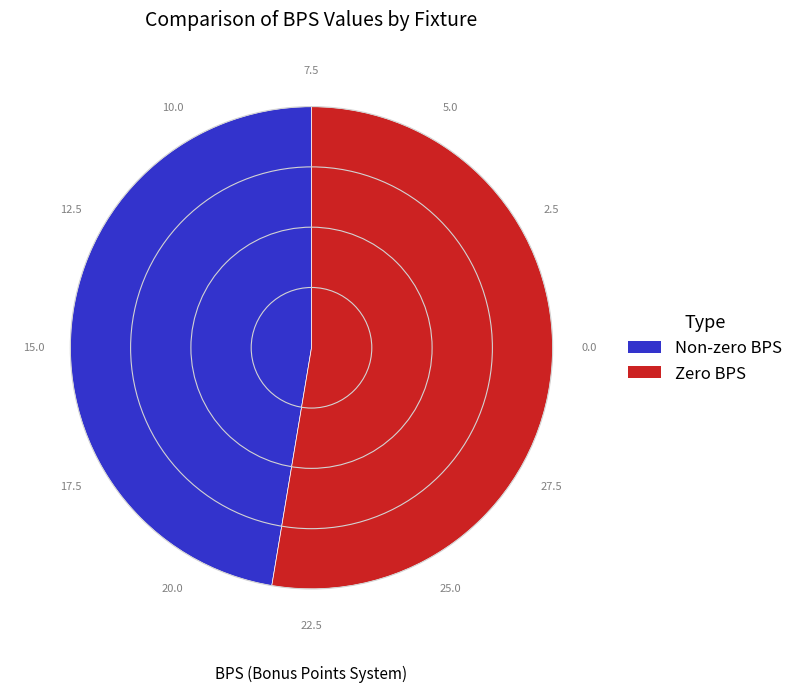

Is there any slice that represents more than half of the pie?

Yes